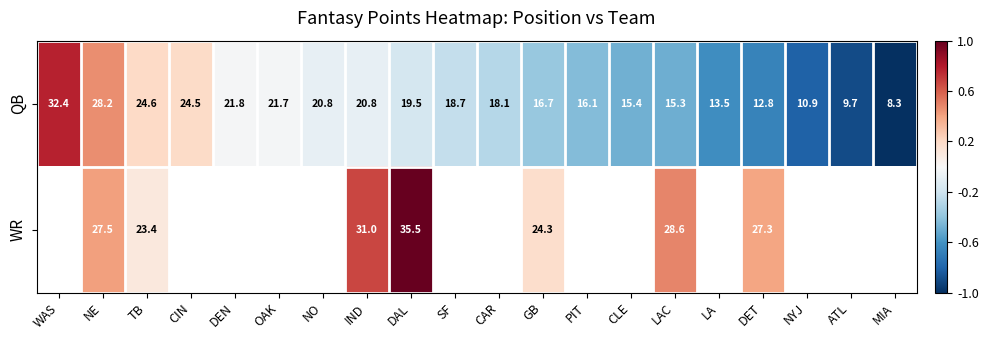

True or false: QB has a value of 0.3 at TB.

False